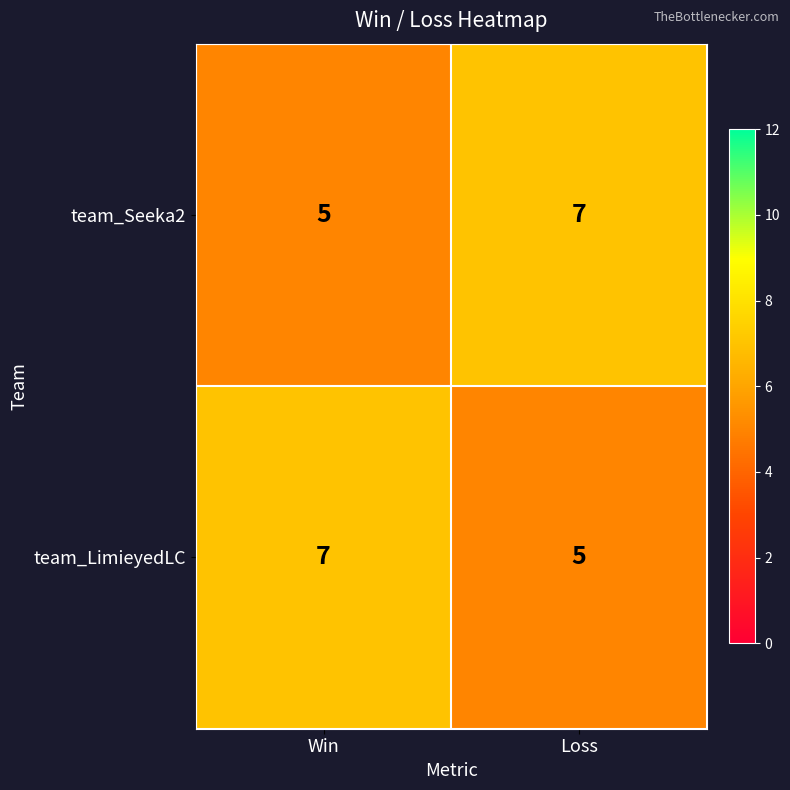

The team_LimieyedLC series shows 7 at Win. True or false?

True